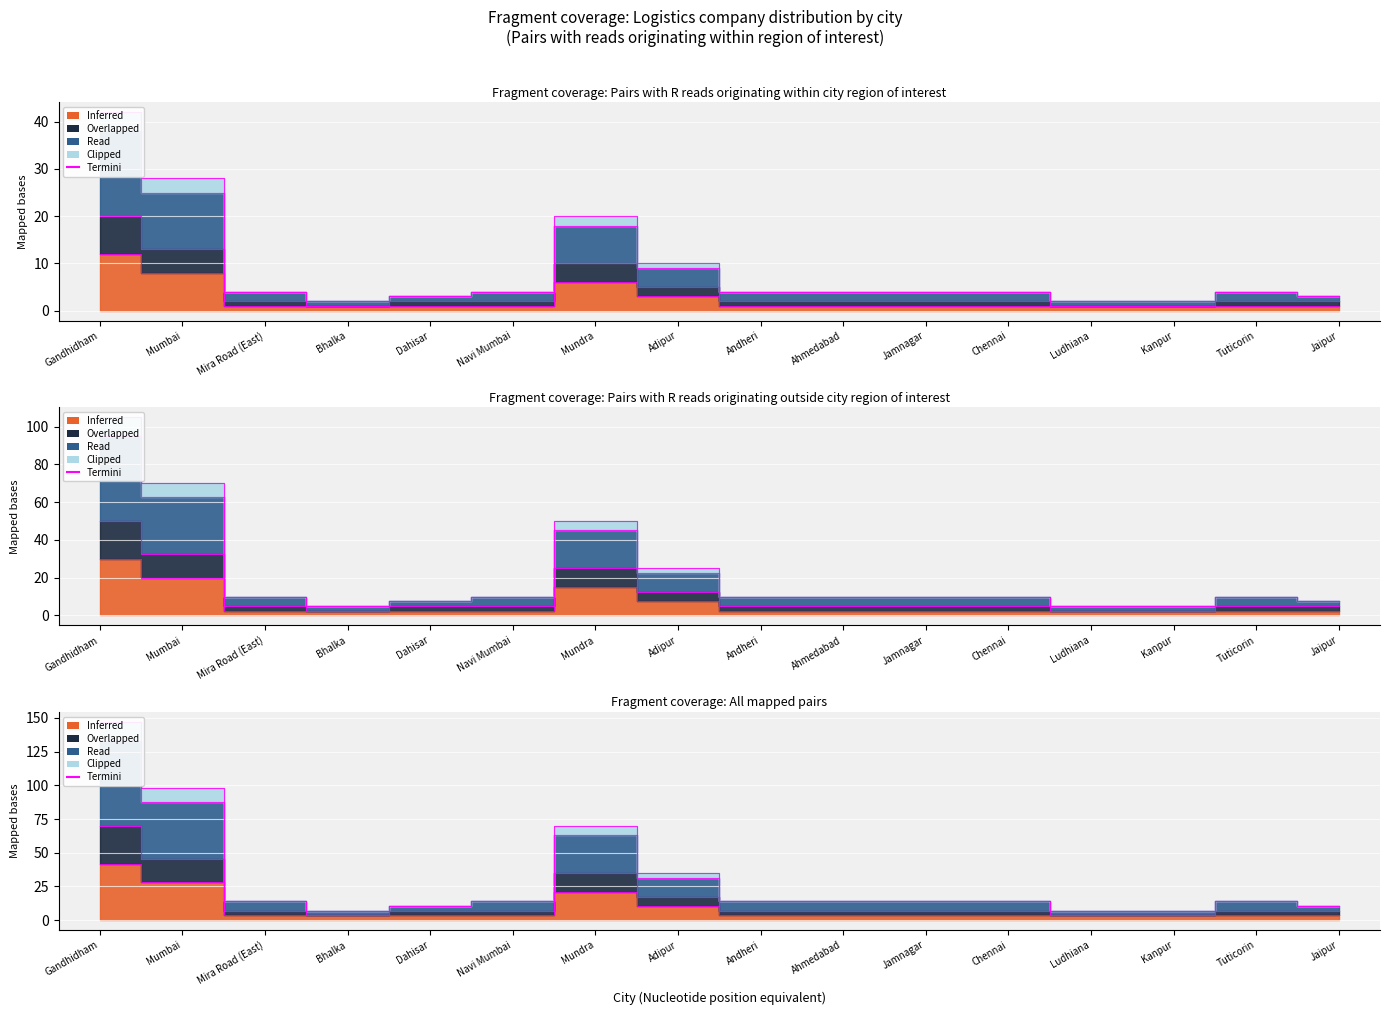

List the labels in order of Read value, smallest first.

Bhalka, Ludhiana, Kanpur, Dahisar, Jaipur, Mira Road (East), Navi Mumbai, Andheri, Ahmedabad, Jamnagar, Chennai, Tuticorin, Adipur, Mundra, Mumbai, Gandhidham